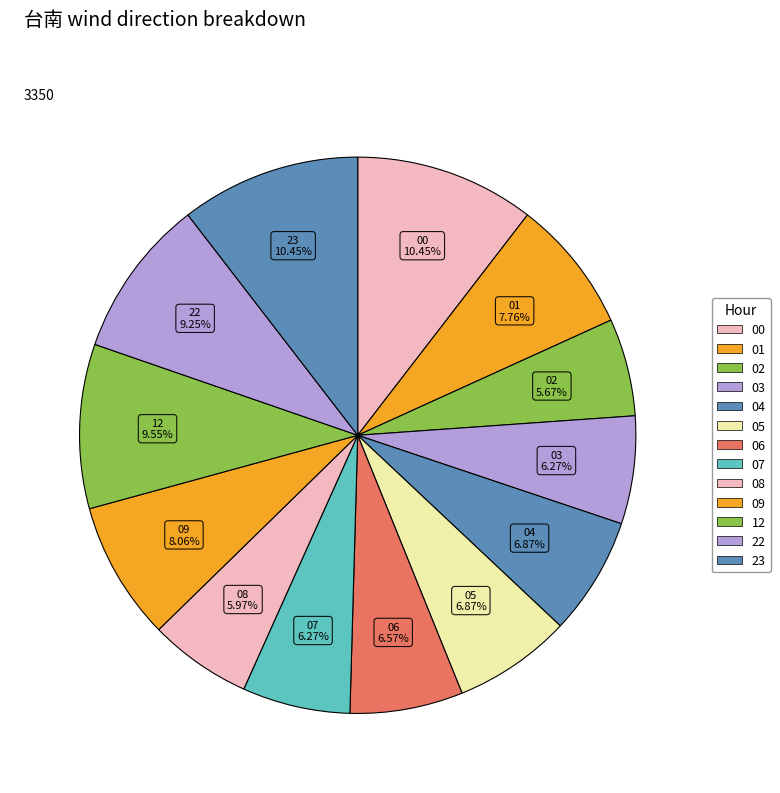

To the nearest percent, what is the difference between the largest and smallest slice percentages?

5%